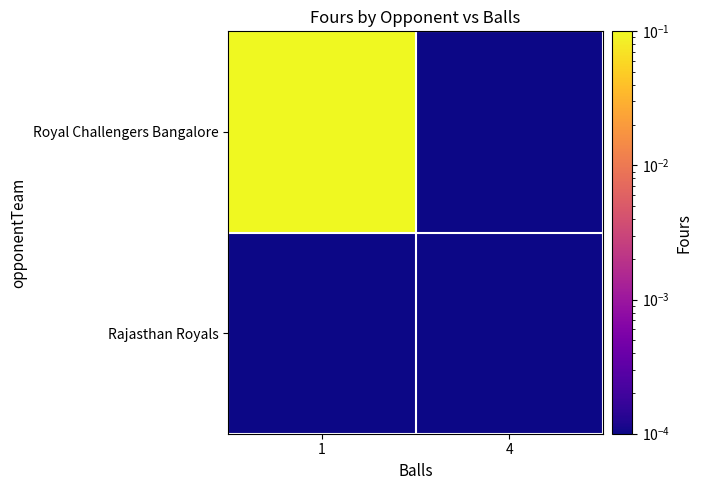

Which category has the lowest value across all series?

4